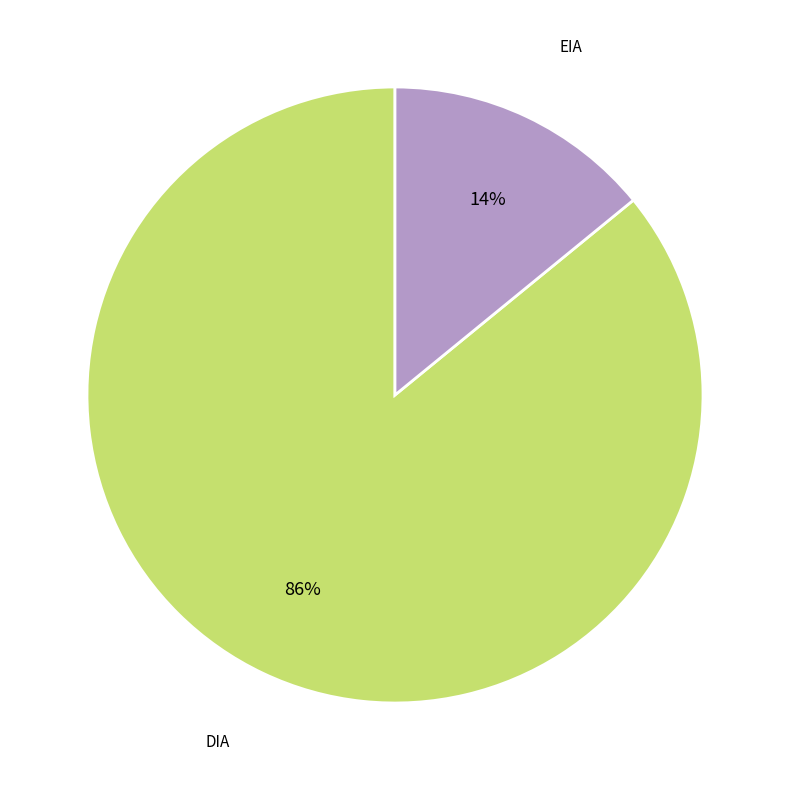

True or false: DIA accounts for 86% of the total.

True